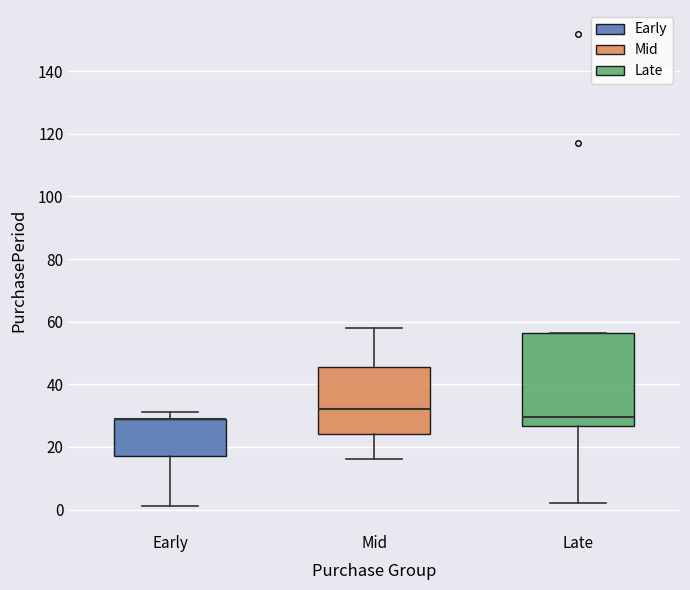

Reading left to right, read every box against the y-axis: the position of its median line, the range the box covers, and the ends of its whiskers. The values are not printed on the chart, so give them approximately, as read against the axis.

Early: median 30 (drawn on the box's upper edge), box 18 to 30, whiskers 2 to 32
Mid: median 32, box 24 to 46, whiskers 16 to 58
Late: median 30, box 26 to 56, whiskers 2 to 56